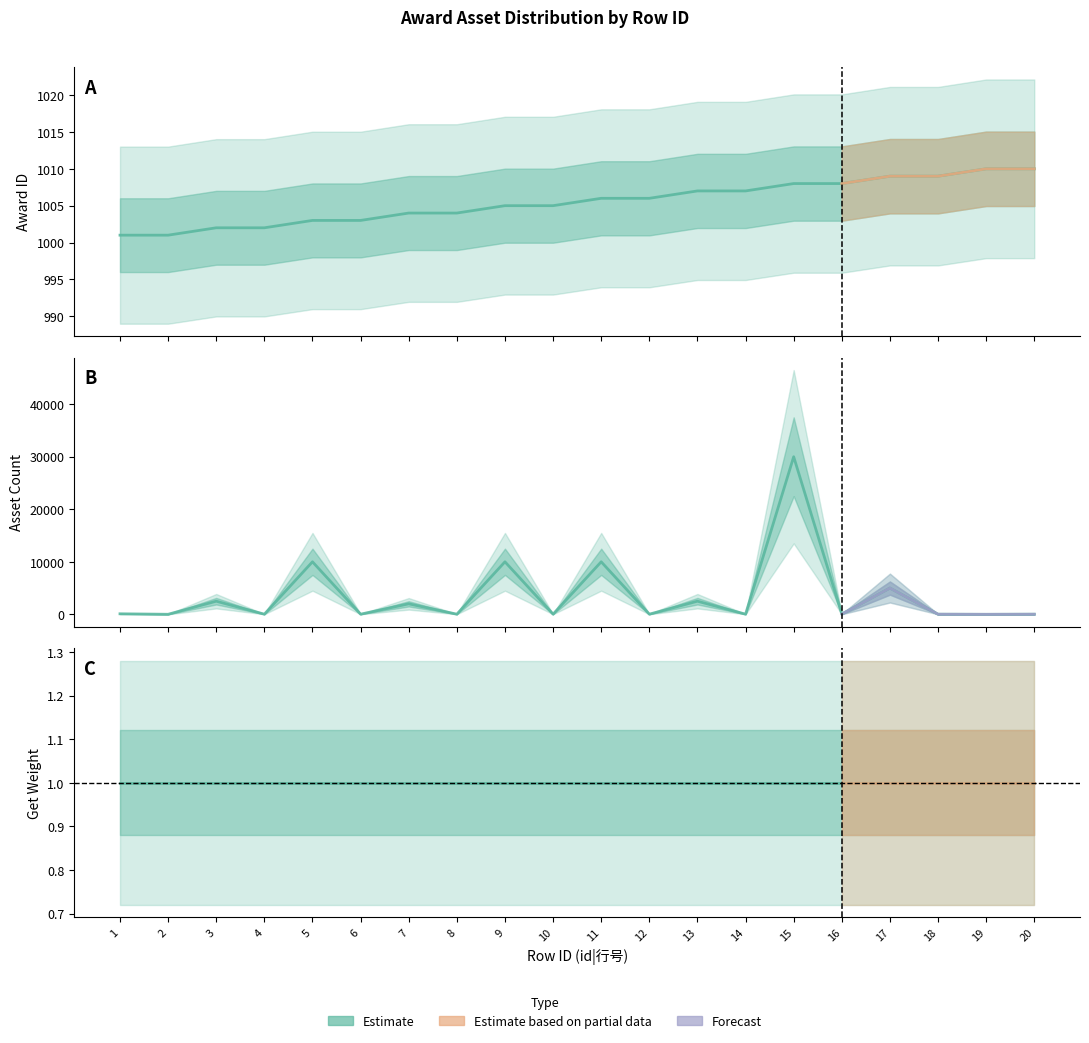

True or false: asset_count and award_id intersect in this chart.

True